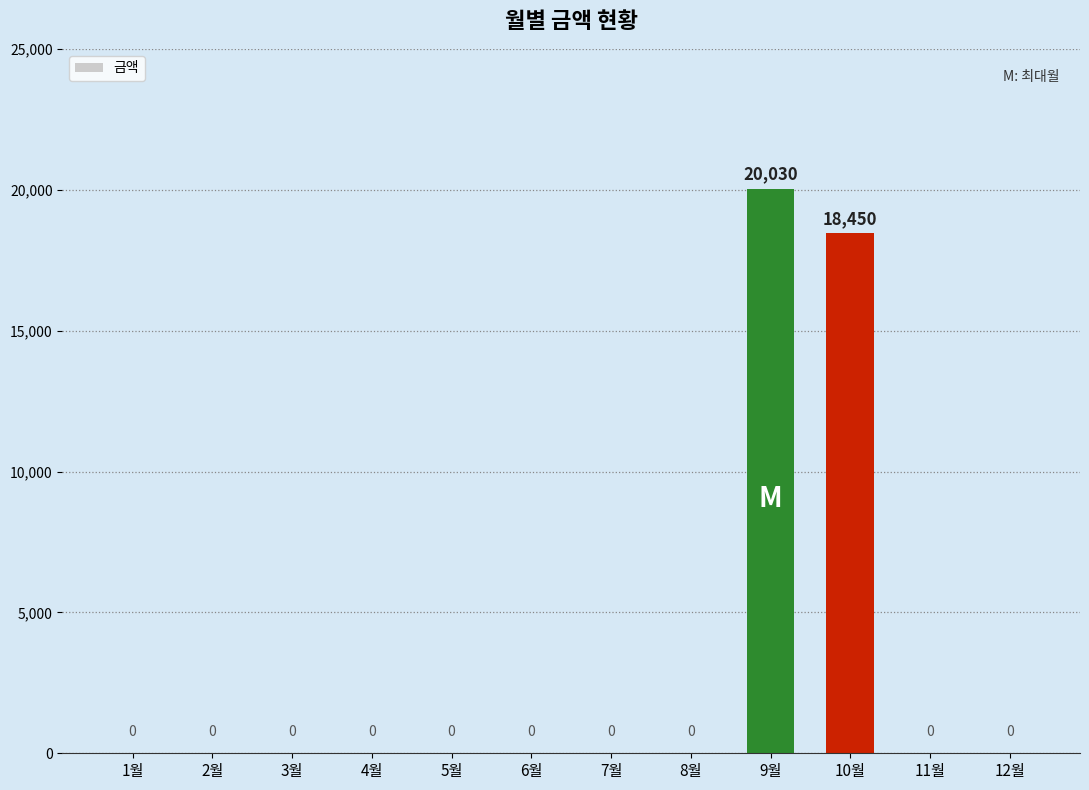

Which has a higher value, 1월 or 9월?

9월